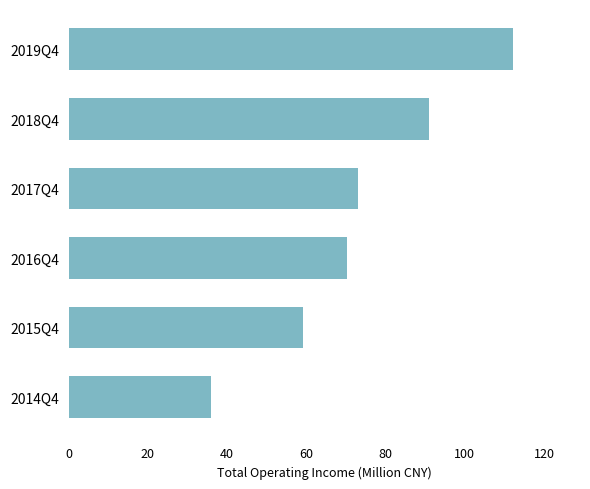

Reading bottom to top, extract all data points from this chart.

35.9	59.1	70.3	73.1	91.0	112.2